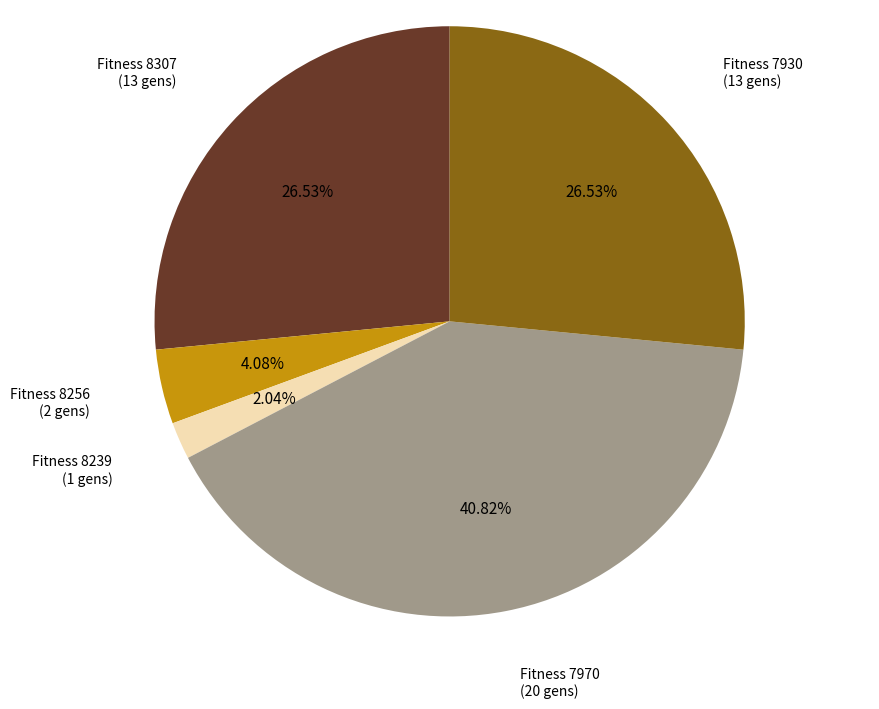

Is there any slice that represents more than half of the pie?

No